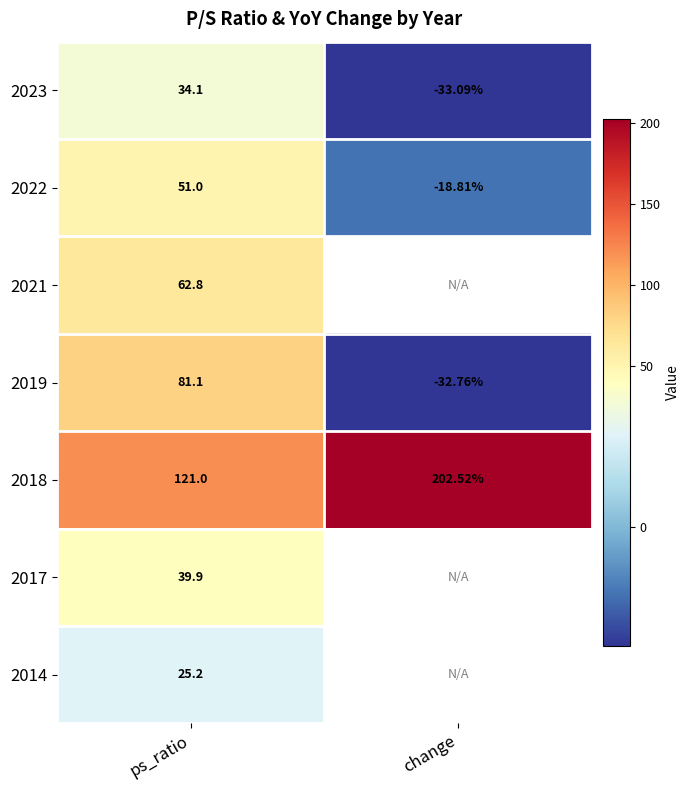

The value of 2023 at ps_ratio is 34.1. True or false?

True